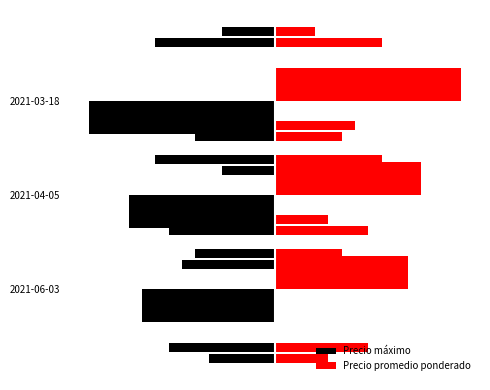

Is the value of Precio máximo at 1 greater than the value of Precio promedio ponderado at 1?

No